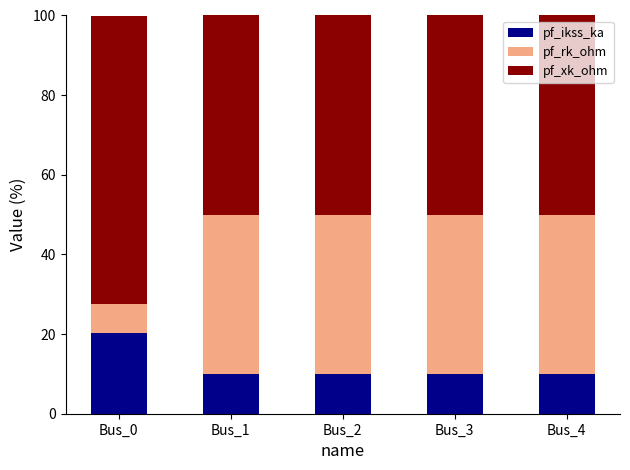

Are the bars grouped side by side (vs. stacked)?

No